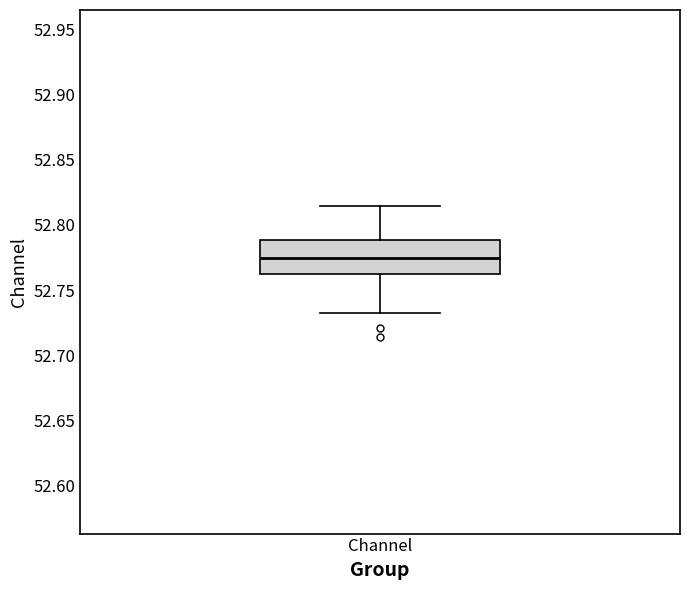

Transcribe this box plot: give where the median line is, the range the box spans, and where the two whiskers end, as read against the y-axis. The values are not printed on the chart, so give them approximately, as read against the axis.

median 52.775, box 52.760 to 52.790, whiskers 52.735 to 52.815